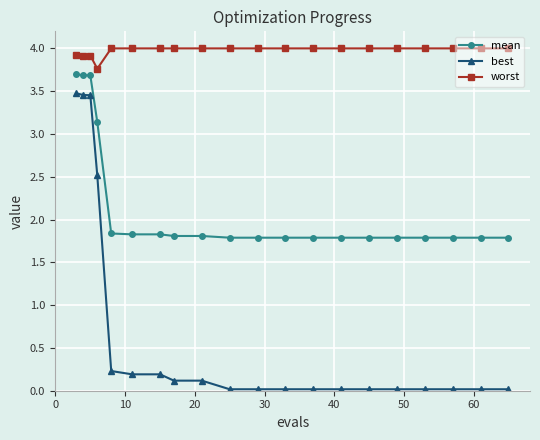

What is the lowest value of the mean series?

1.8